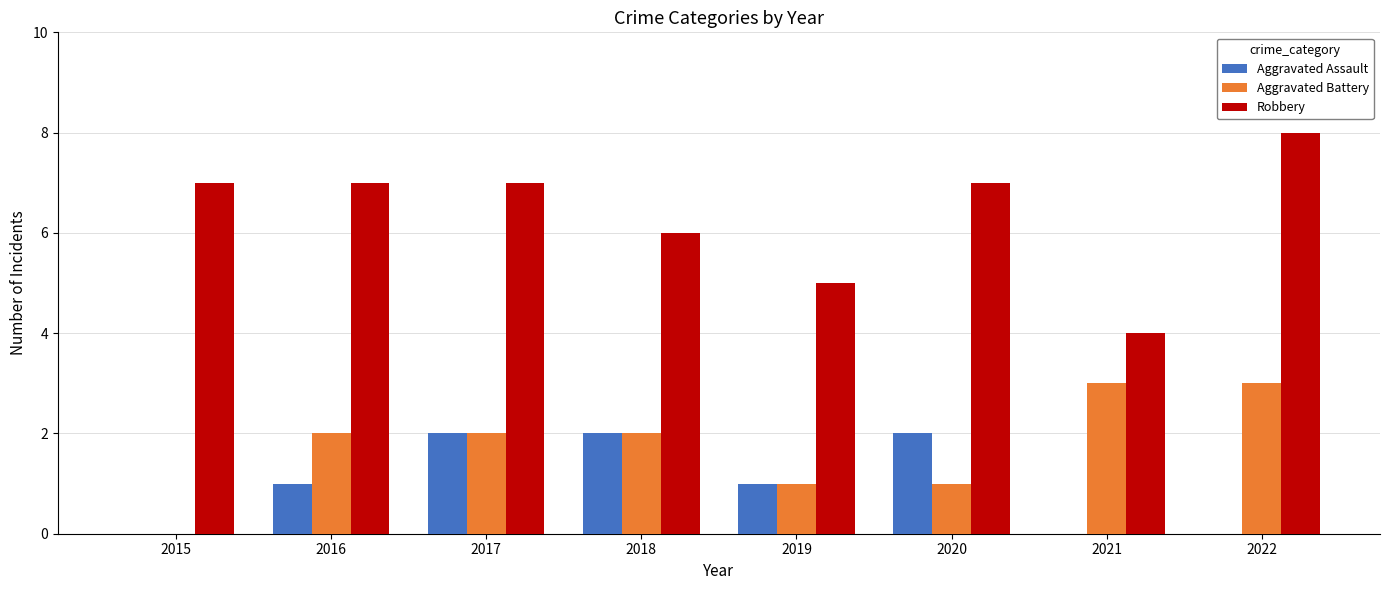

Which series has the largest range (max minus min)?

Robbery